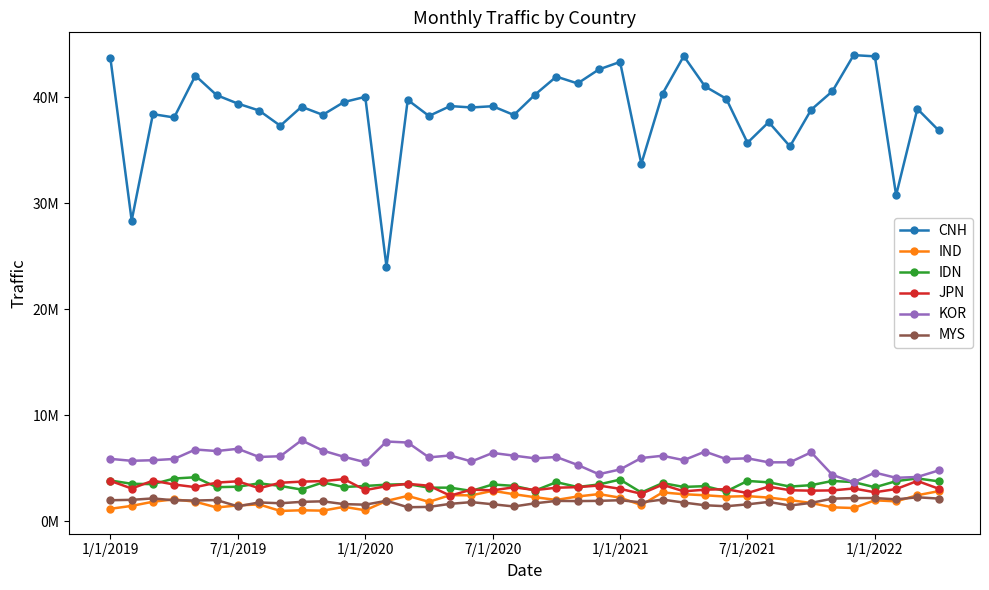

Reading right to left, transcribe all the data shown in this chart.

CNH: 36901079	38926503	30779776	43881097	43996435	40589799	38844897	35386095	37675798	35725005	39881764	41044398	43900753	40355507	33731684	43355395	42642895	41324489	41967851	40274787	38346147	39177066	39056917	39188553	38254900	39769842	24035953	40059595	39570051	38360323	39123134	37330135	38769243	39422140	40220610	42060391	38111293	38428538	28390008	43682561
IND: 2848360	2464106	1884514	1987163	1257784	1322035	1732352	2003115	2244886	2378930	2329741	2462681	2559821	2728918	1537732	2234412	2572867	2345185	2020729	2274942	2560893	2881677	2454086	2471336	1842886	2399294	1929604	1045090	1369161	1009348	1044760	983144	1596837	1504466	1310197	1850865	2076768	1850315	1459525	1184845
IDN: 3774659	4051421	3793155	3216191	3705330	3812038	3415395	3281865	3682722	3813183	2828304	3321966	3248295	3609666	2720942	3940389	3481812	3240522	3699542	2909318	3348796	3480065	2869335	3180235	3176403	3518833	3460040	3341289	3243430	3669670	2999206	3341462	3591533	3266403	3225995	4161023	4040315	3511155	3545291	3853179
JPN: 3082898	3811425	3049214	2745090	3100296	2920569	2895892	2934149	3275453	2676001	3034381	2987671	2831473	3459554	2606105	3070352	3379504	3229313	3172584	2951150	3211880	2927681	2993781	2426923	3361612	3541438	3318484	2948048	3984006	3797409	3749213	3641967	3125362	3780370	3655622	3226113	3475653	3840530	3097871	3818160
KOR: 4800609	4188534	4108101	4598621	3687101	4380426	6513291	5572957	5569542	5947655	5878711	6583390	5775137	6189336	5976788	4897030	4449858	5323970	6074218	5946531	6200233	6455997	5654269	6217751	6035895	7436810	7535113	5578568	6088823	6677531	7649328	6144611	6076722	6847177	6635270	6779909	5888356	5768993	5713228	5895278
MYS: 2149101	2270915	2076664	2196962	2196484	2143770	1744515	1493952	1835409	1604889	1425210	1518828	1771173	2053423	1796093	1991583	1932932	1911819	1930874	1705055	1404655	1612403	1814771	1653367	1362185	1334452	1940393	1573779	1625573	1889906	1840063	1707596	1784821	1415430	2011055	1965937	1985465	2163825	2030738	1991905